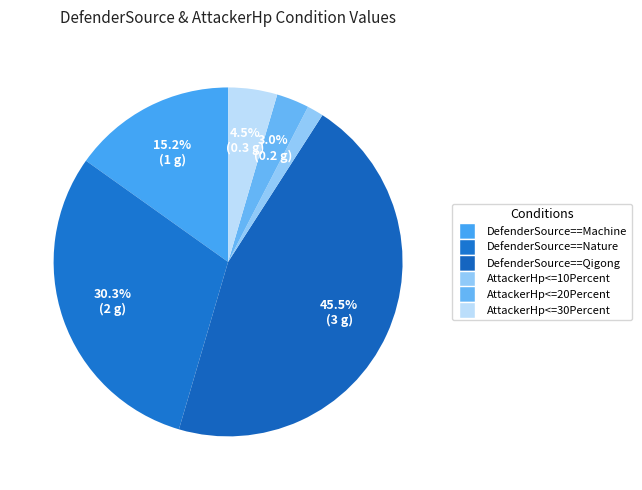

To the nearest percent, what is the difference between the AttackerHp<=30Percent and DefenderSource==Machine slice percentages?

11%